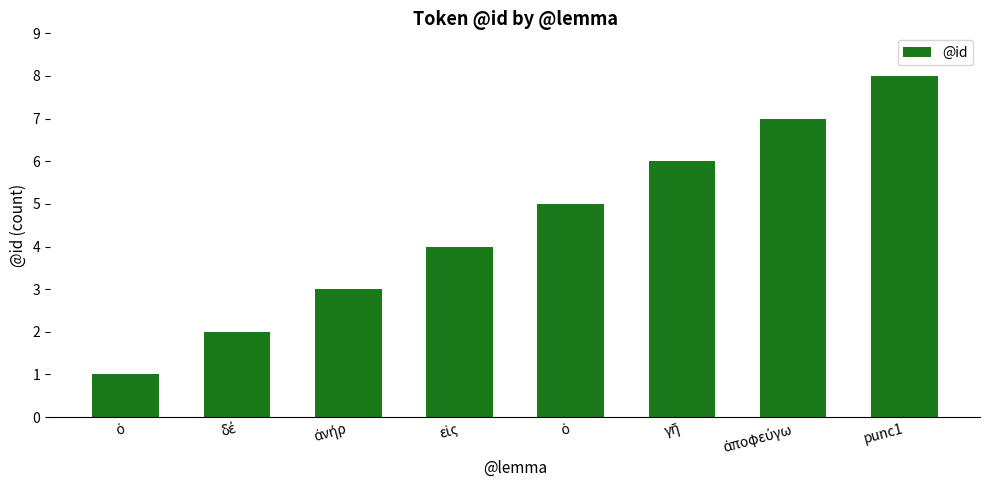

Which label corresponds to the smallest value in the chart?

ὁ